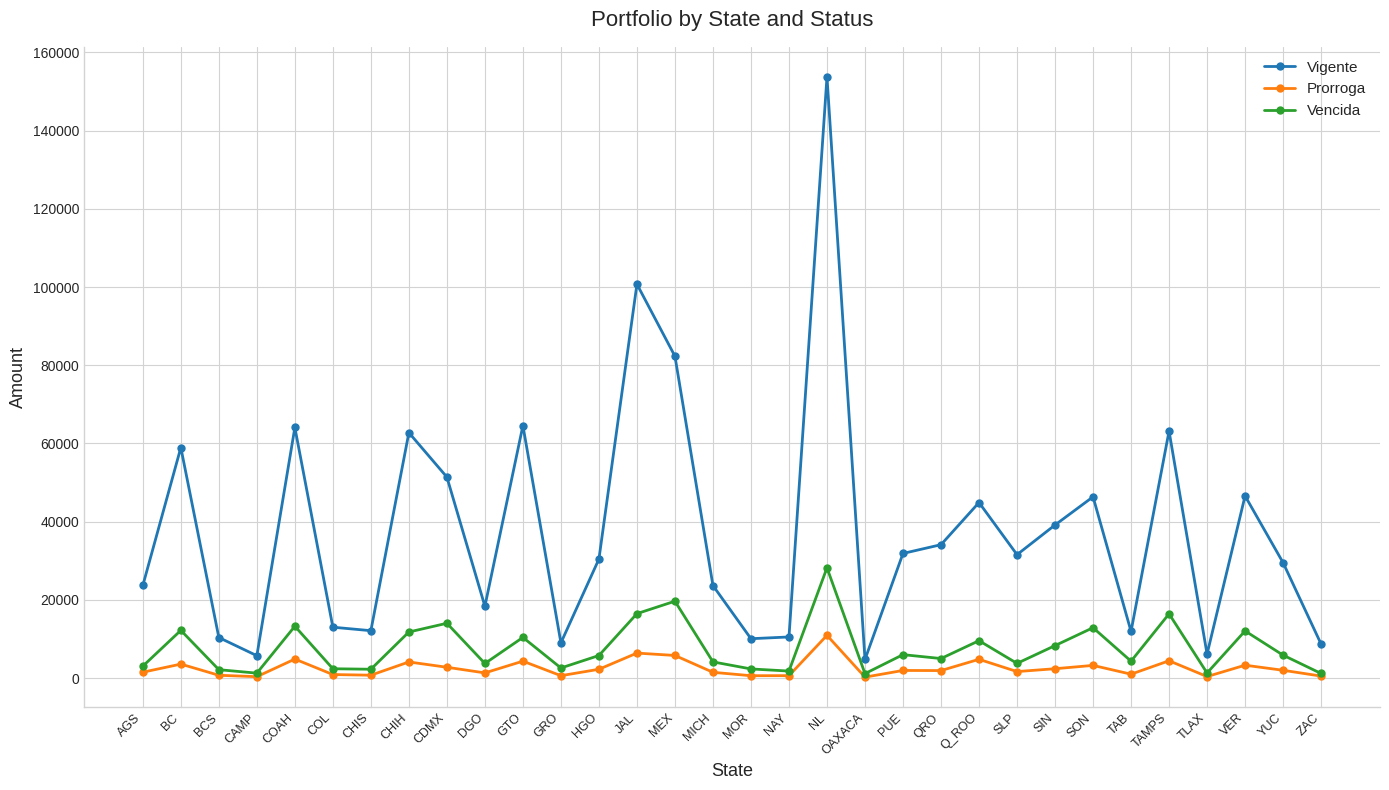

How many lines are shown in the chart?

3